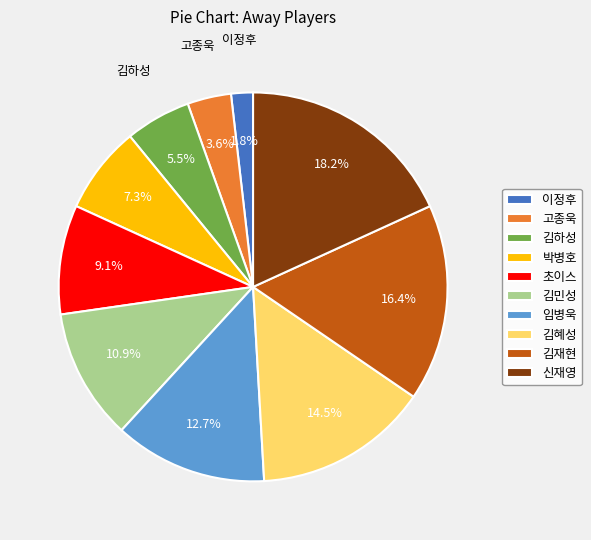

To the nearest percent, what is the difference between the 김재현 and 신재영 slice percentages?

2%